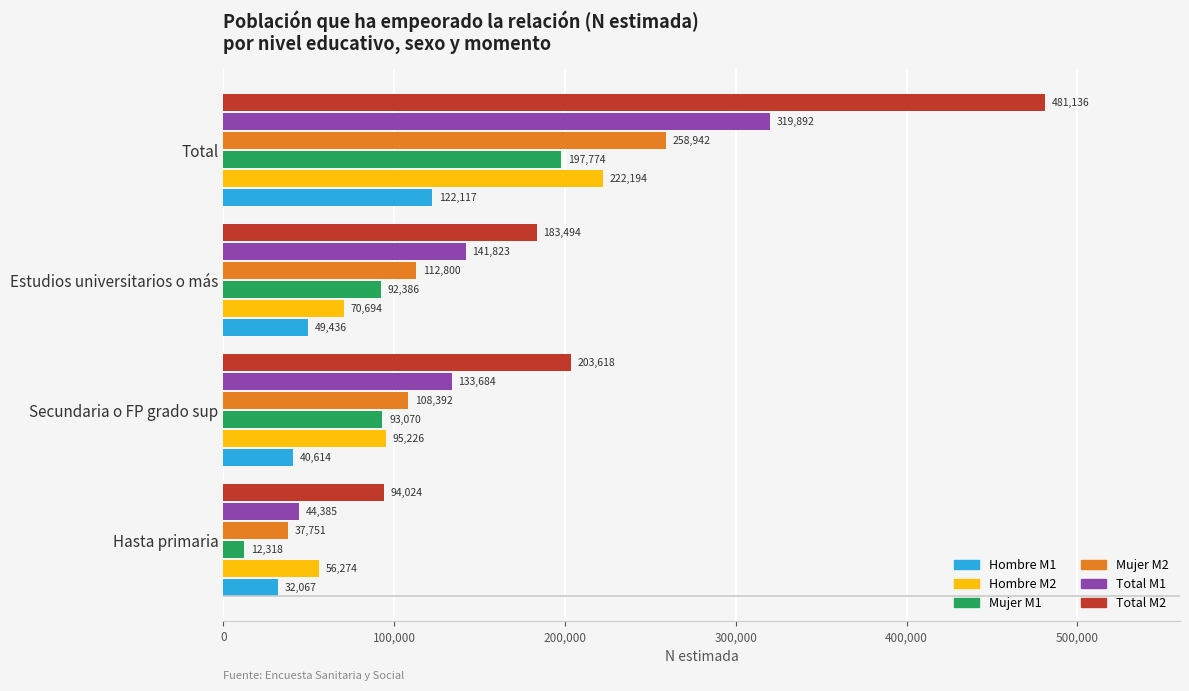

What is the minimum value for Mujer M1?

12318